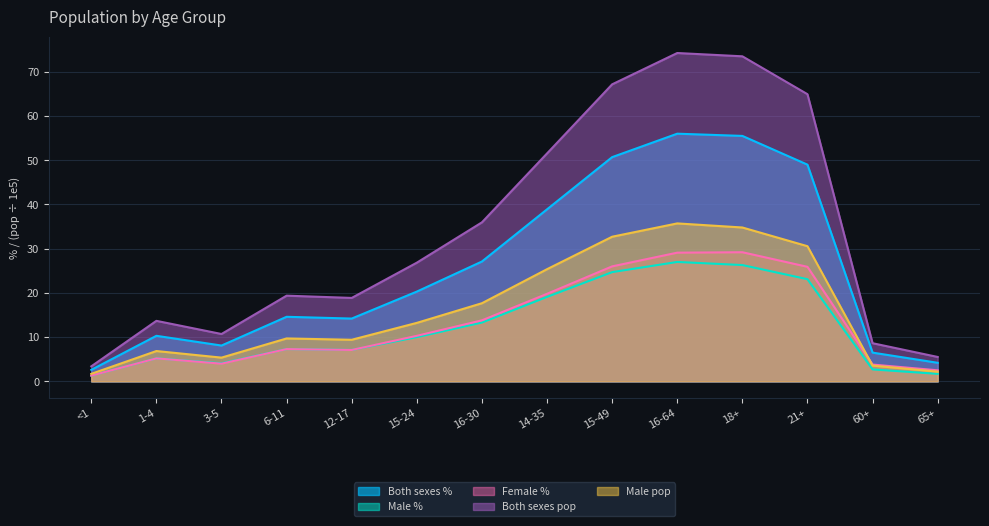

True or false: Both sexes pop has more than 1 points higher than both neighbors.

True